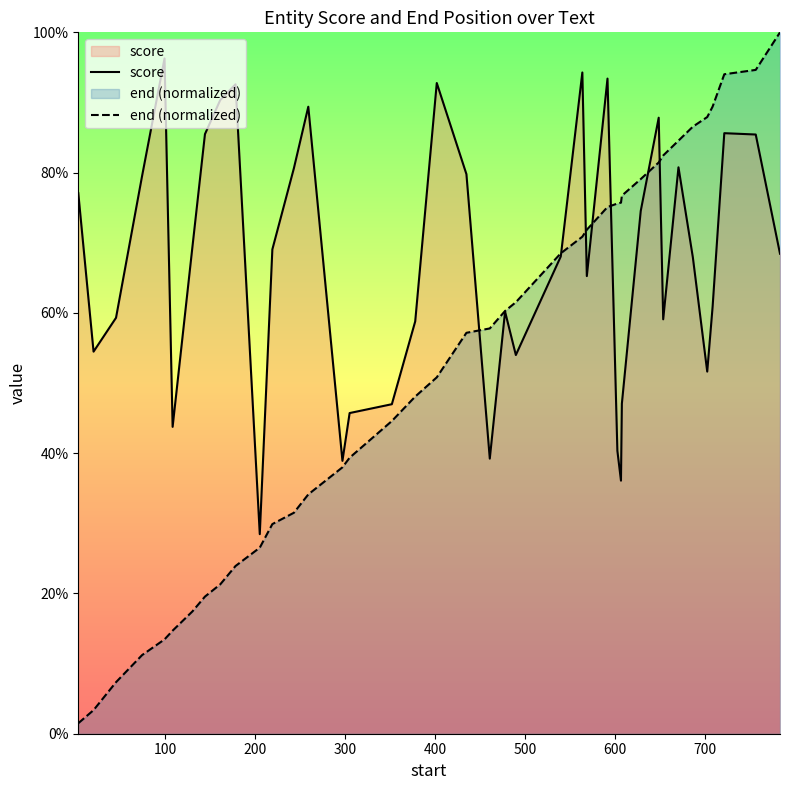

At how many categories does at least one series exceed 0?

40